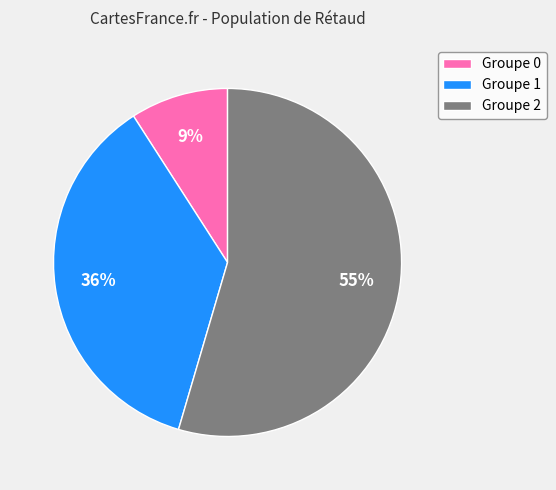

Between Groupe 0 and Groupe 2, which is larger?

Groupe 2